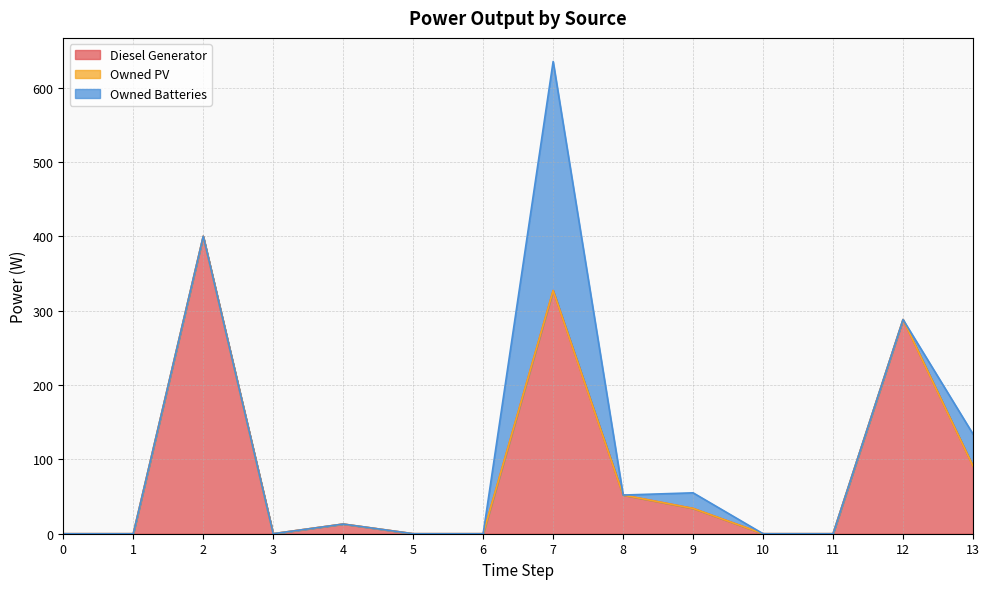

Reading left to right, extract all data points from this chart.

Diesel Generator: 0.0	0.0	400.0	0.0	13.0	0.0	0.0	327.0	52.0	34.0	0.0	0.0	288.0	91.0
Owned PV: 0.0	0.0	0.0	0.0	0.0	0.0	0.0	0.0	0.0	0.0	0.0	0.0	0.0	0.0
Owned Batteries: 0.0	0.0	0.0	0.0	0.0	0.0	0.0	308.0	0.0	21.0	0.0	0.0	0.0	43.0